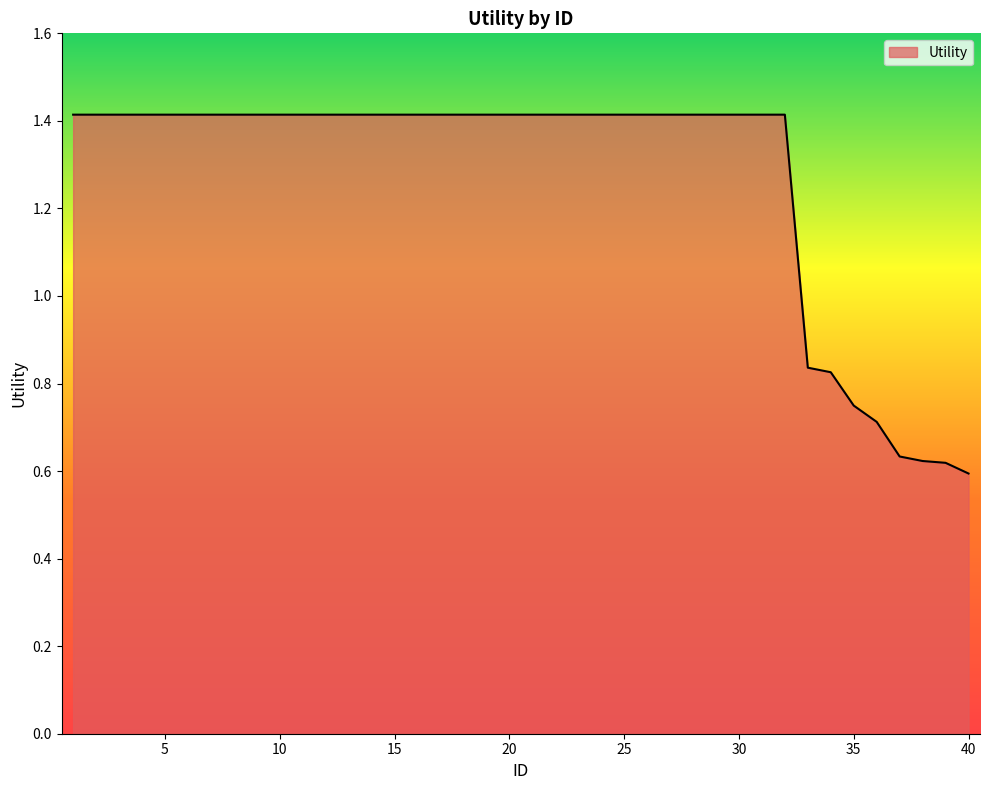

What is the greatest value displayed?

1.4